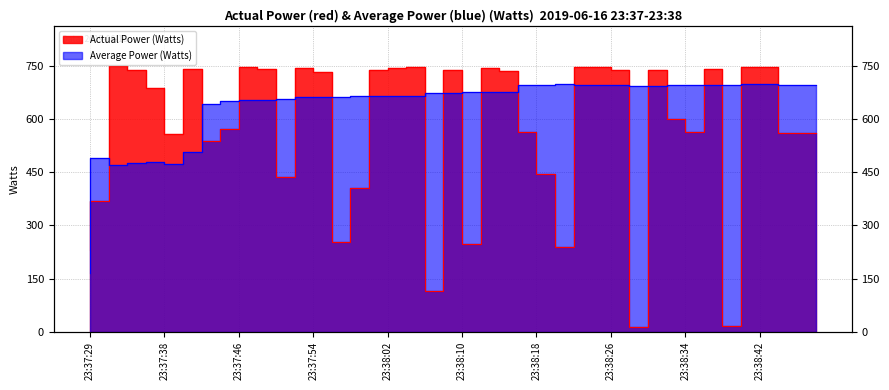

At which label does Average Power (Watts) first exceed 674?

23:38:08